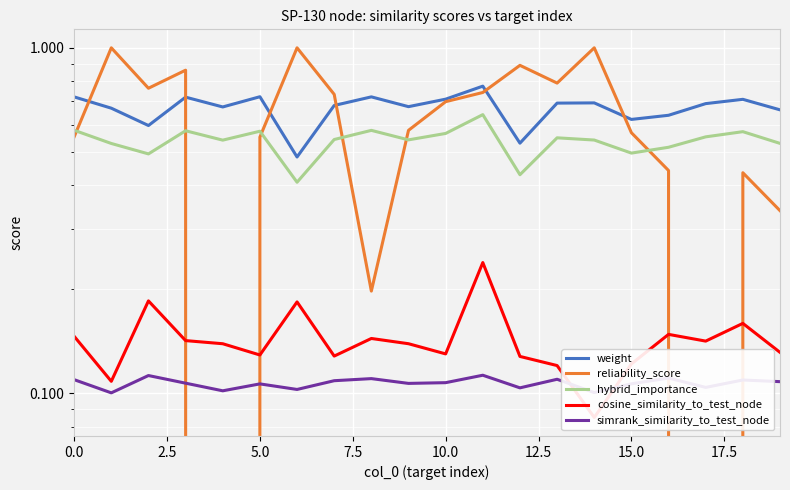

True or false: simrank_similarity_to_test_node has more than 2 points higher than both neighbors.

True